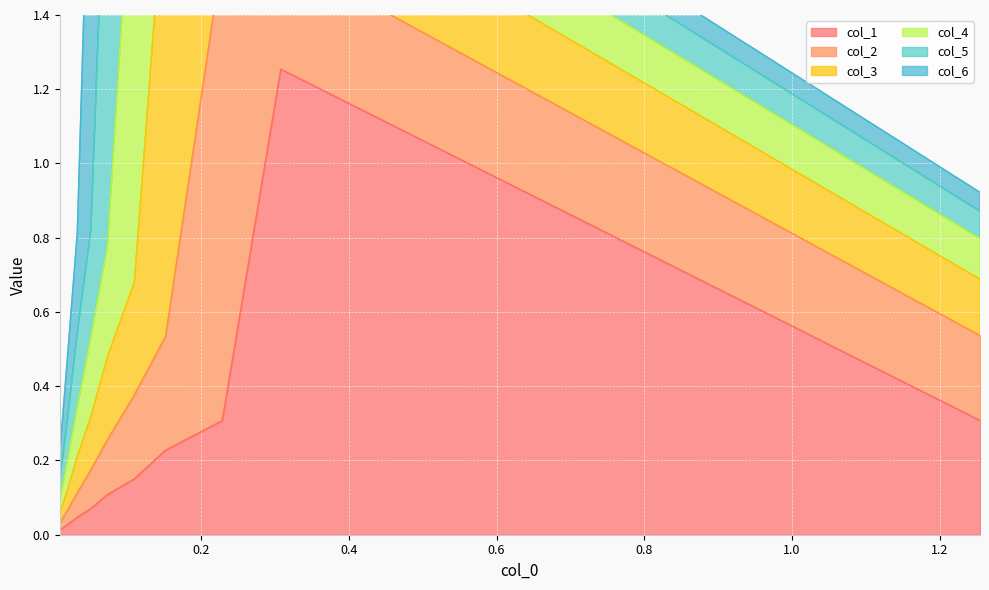

True or false: col_1 has more than 1 points higher than both neighbors.

False